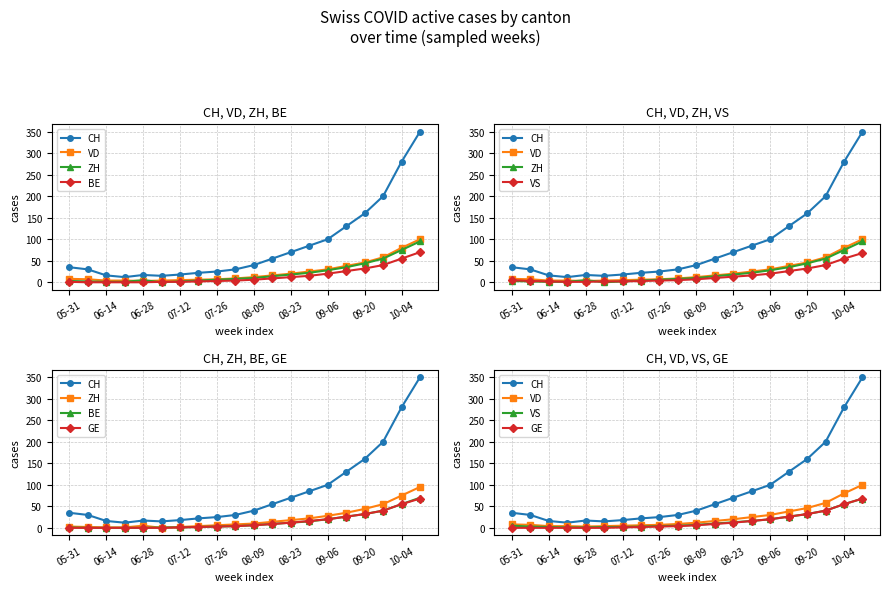

Where is CH nearest to the value 181?

17